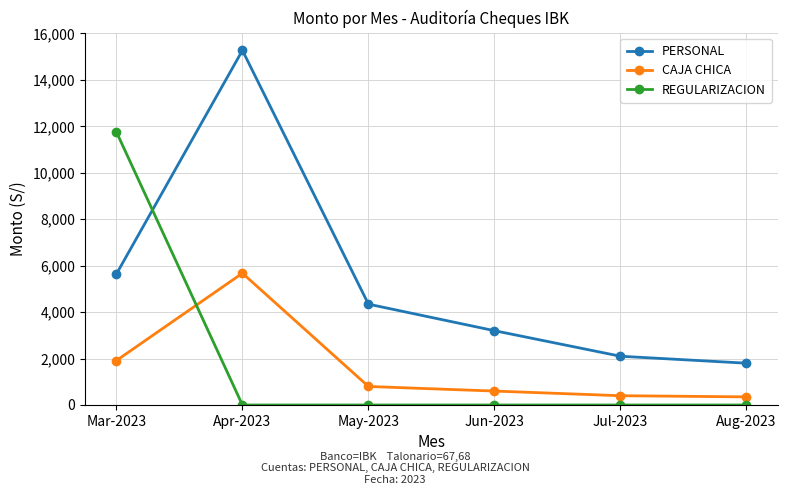

Count the number of categories in the chart.

6